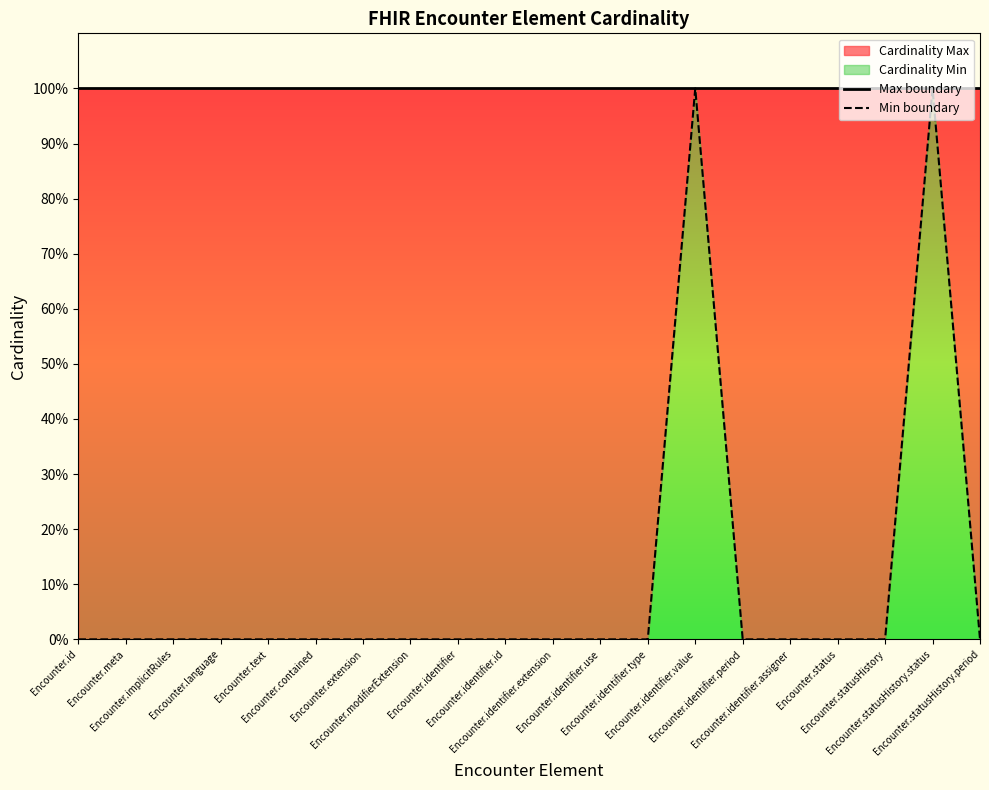

True or false: Max boundary has more than 1 interior local peaks.

False